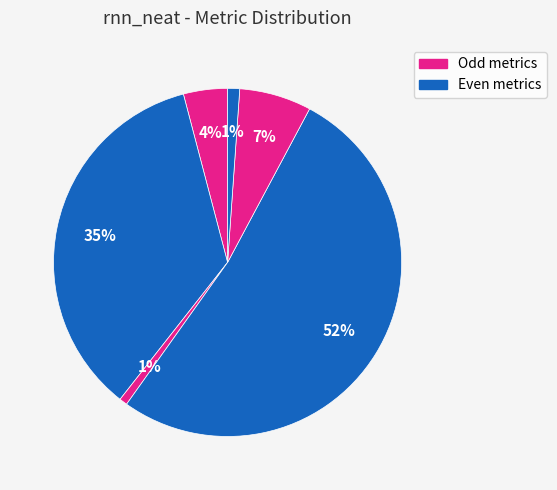

To the nearest percent, what is the average slice percentage?

17%